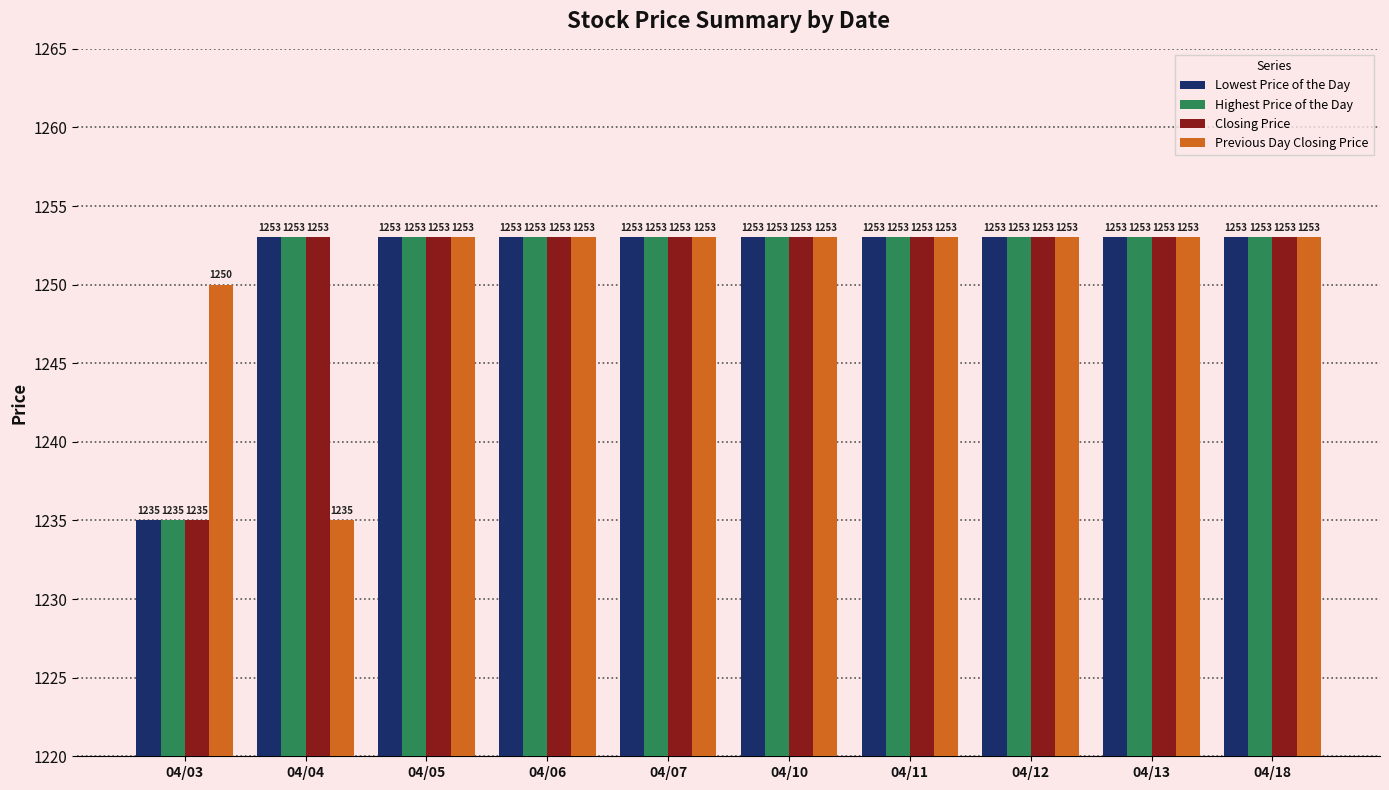

True or false: Lowest Price of the Day has a value of 555 at 04/06.

False